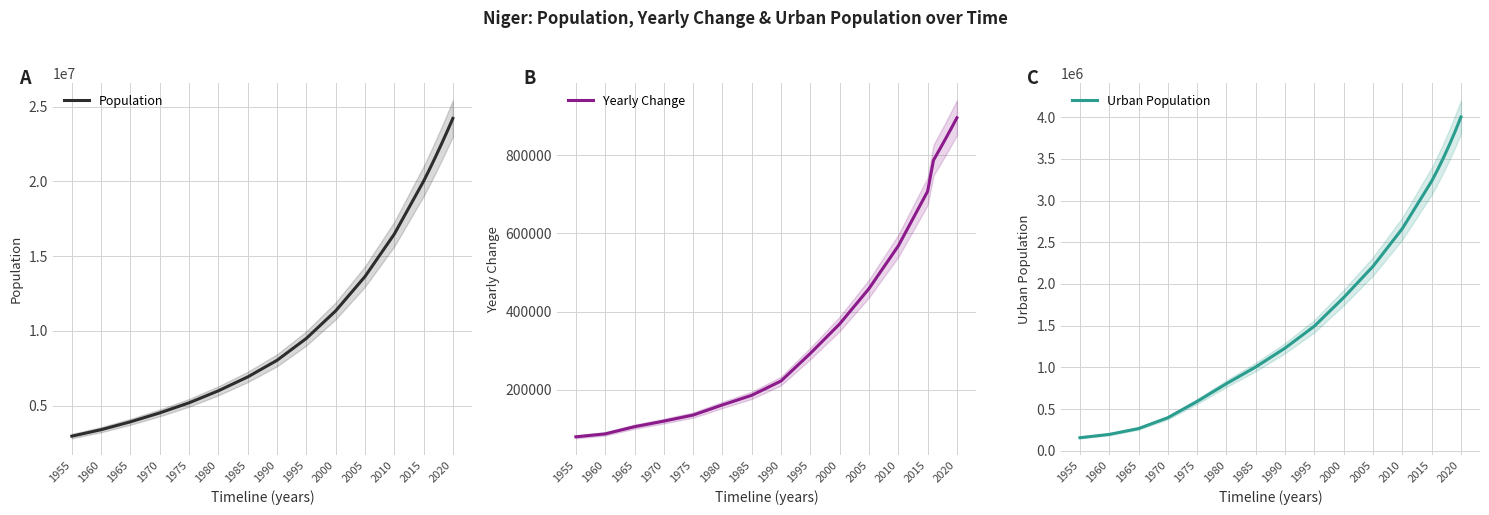

Reading left to right, list all the values displayed in this chart.

Population: 2955541	3388764	3914117	4510644	5184941	5989004	6915997	8026591	9490288	11331557	13624467	16464025	20001663	20788798	21602382	22442822	23310715	24206644
Yearly Change: 79168	86645	105071	119305	134859	160813	185399	222119	292739	368254	458582	567912	707528	787135	813584	840440	867893	895929
Urban Population: 156807	196327	266487	396646	592068	805091	1005293	1231448	1494849	1837604	2211934	2664321	3232583	3367638	3511445	3664692	3828158	4002638